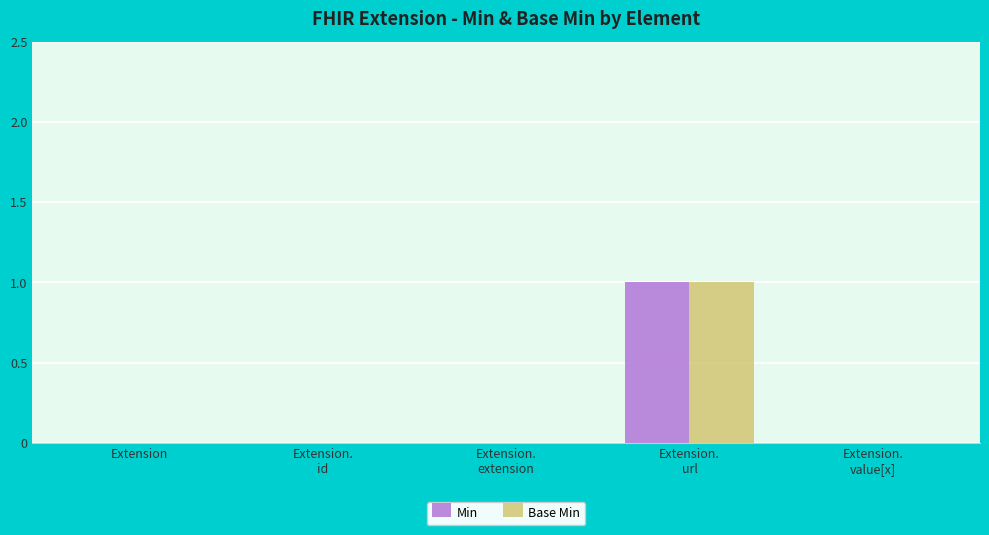

Count the number of categories in the chart.

5